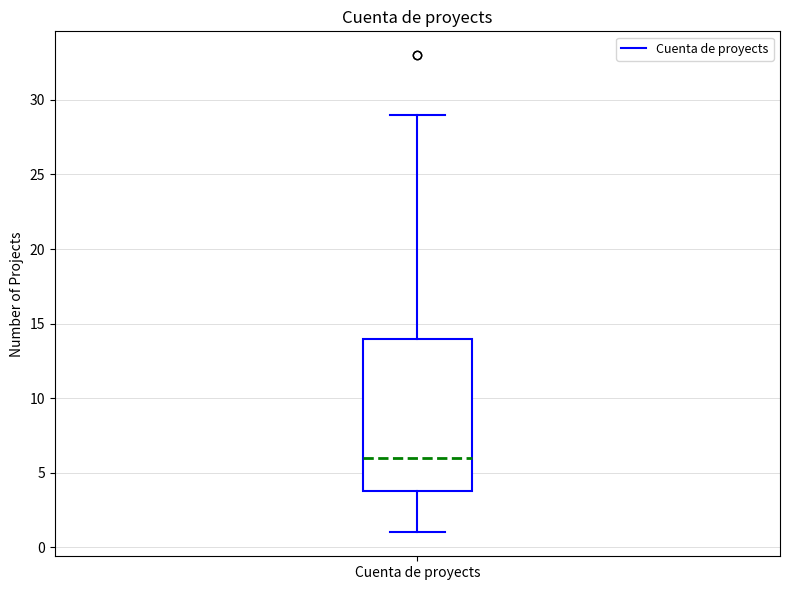

Read this box plot against the y-axis: the position of the median line, the range covered by the box, and the ends of both whiskers. The values are not printed on the chart, so give them approximately, as read against the axis.

median 6, box 4 to 14, whiskers 1 to 29